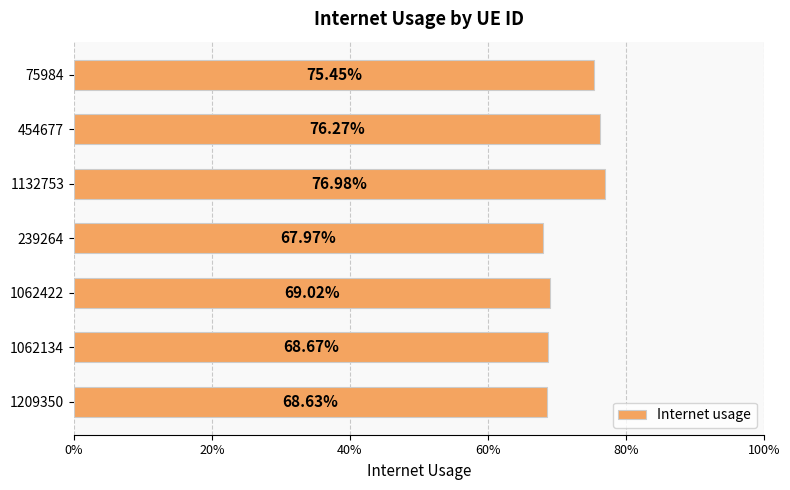

Are the bars horizontal?

Yes